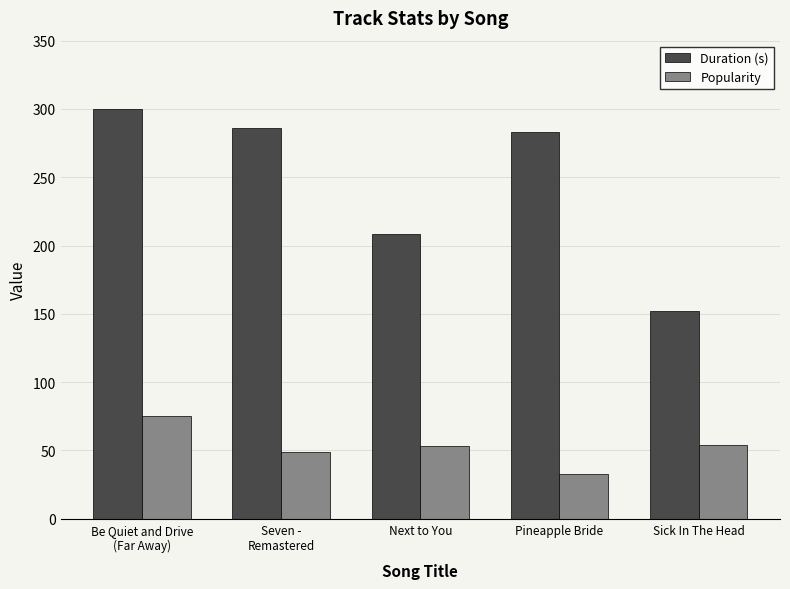

What is the spread (max minus min) of values at Pineapple Bride?

250.3